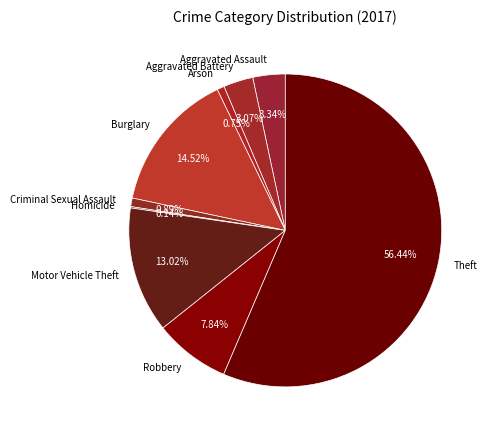

Which has a higher value, Burglary or Aggravated Battery?

Burglary